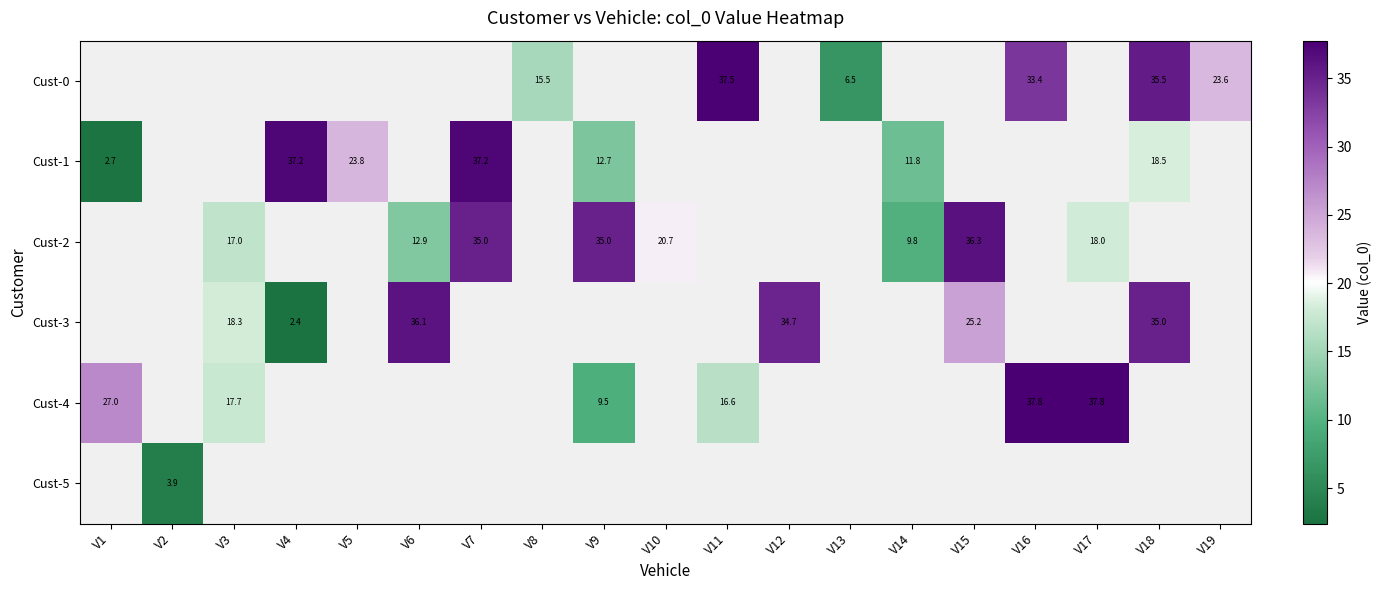

The value of Cust-4 at V17 is 53.4. True or false?

False